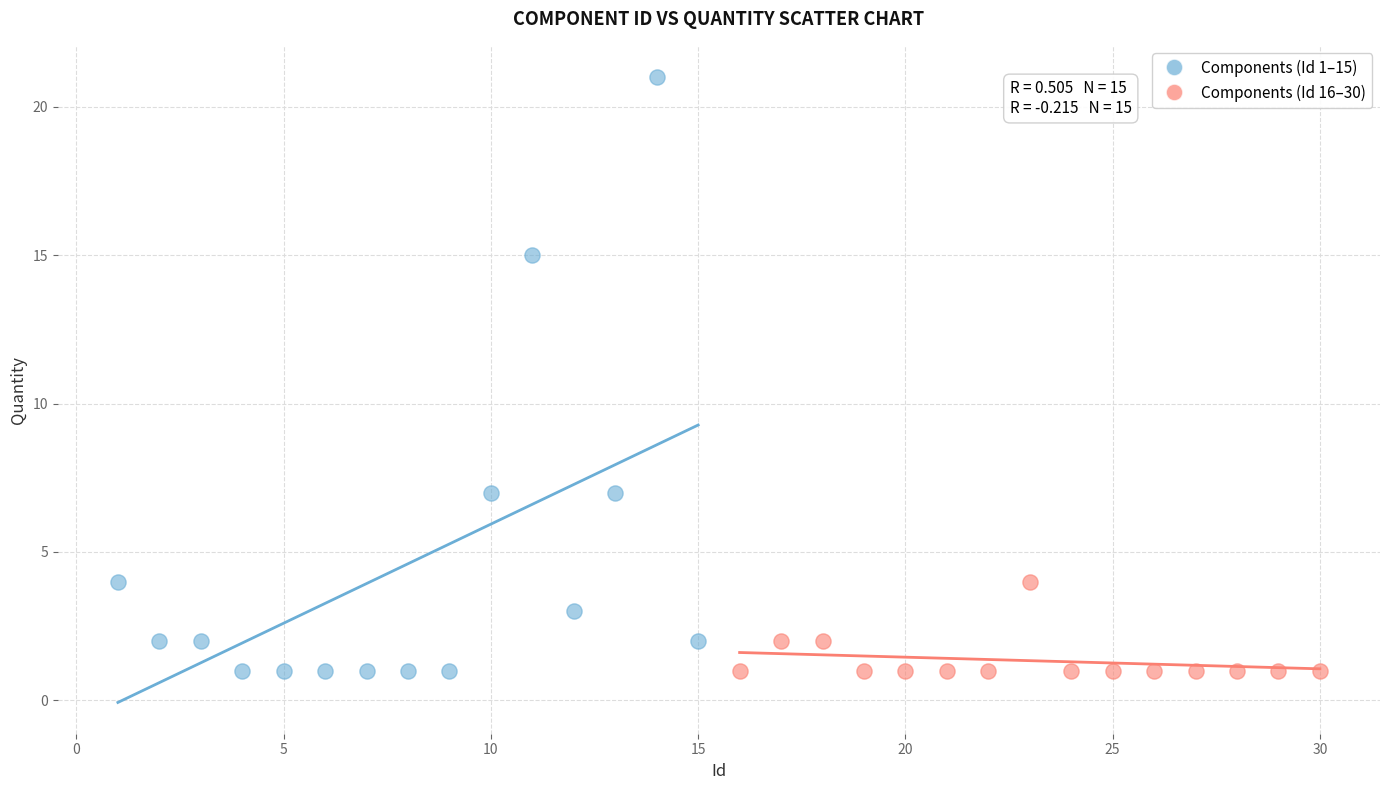

Which series contains the highest Y value?

Components (Id 1–15)